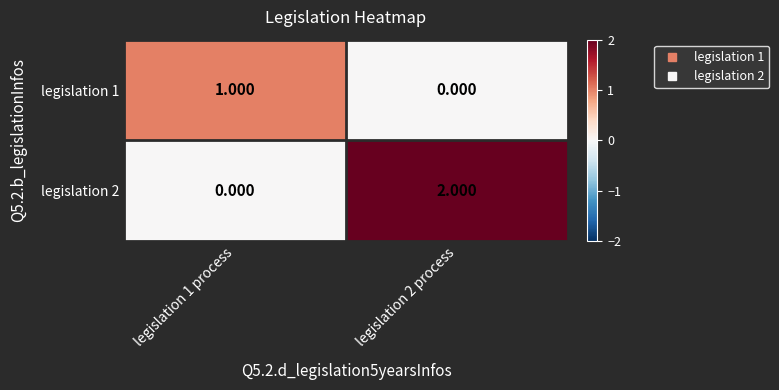

Is the value of legislation 2 at legislation 1 process greater than the value of legislation 1 at legislation 1 process?

No